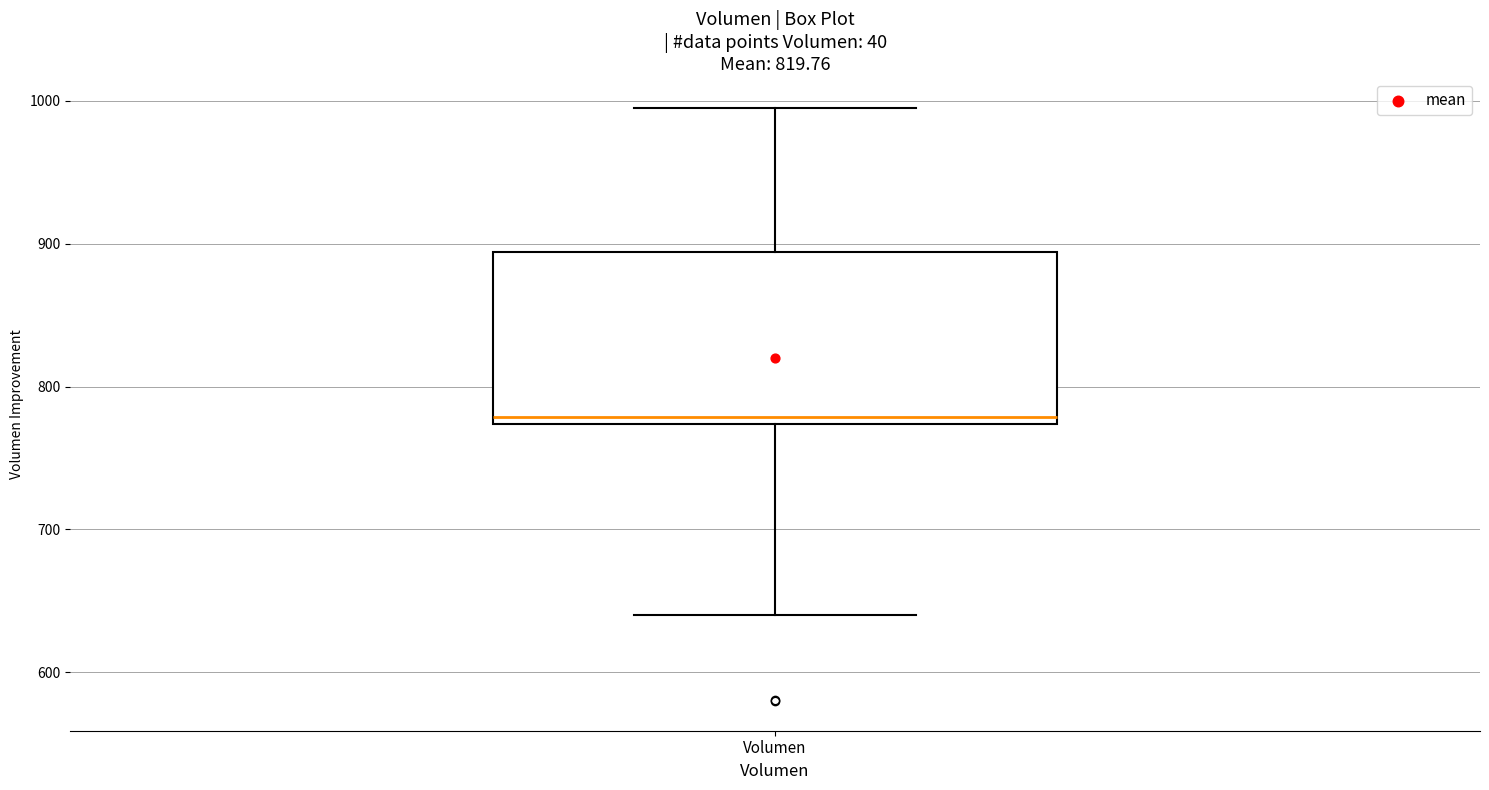

Transcribe this box plot: give where the median line is, the range the box spans, and where the two whiskers end, as read against the y-axis. The values are not printed on the chart, so give them approximately, as read against the axis.

median 780, box 770 to 890, whiskers 640 to 1000